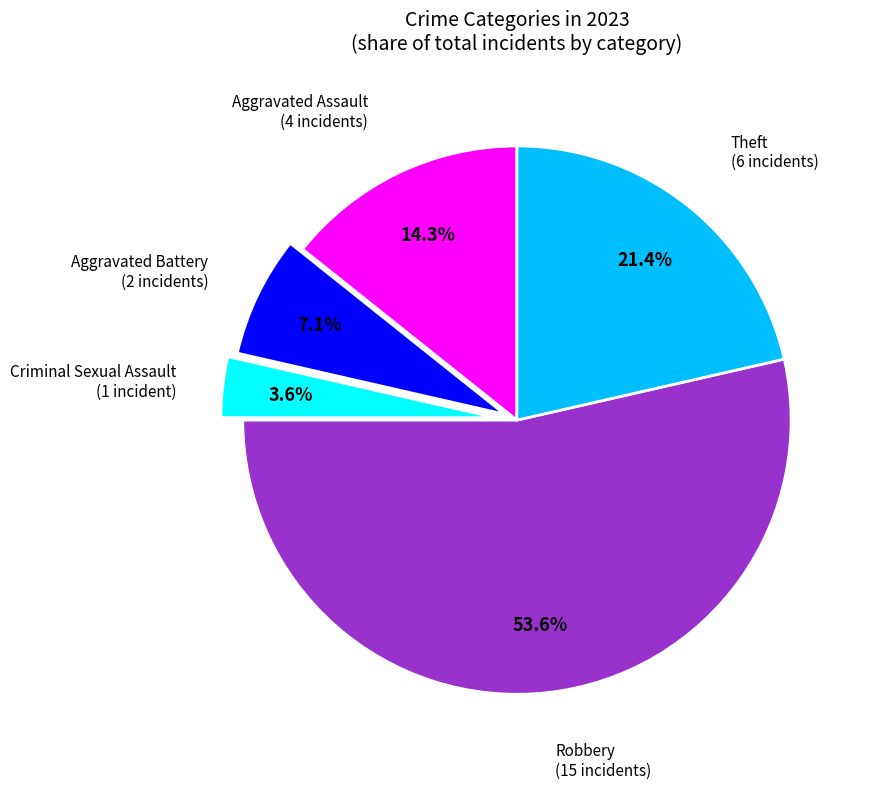

Does any single category account for the majority?

Yes